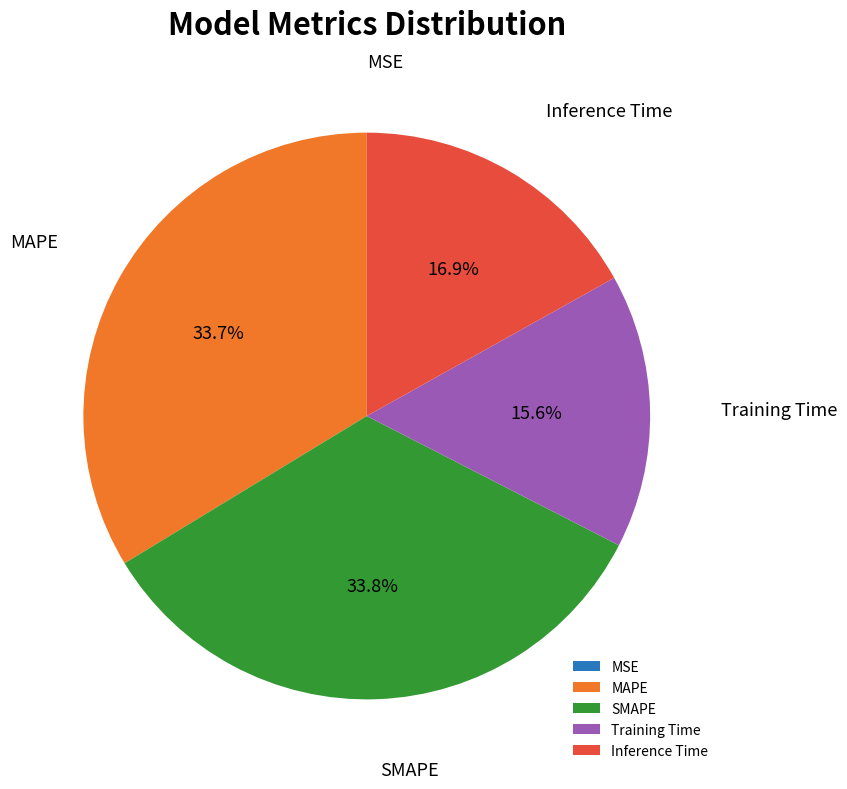

Does Inference Time represent more than half of the total?

No